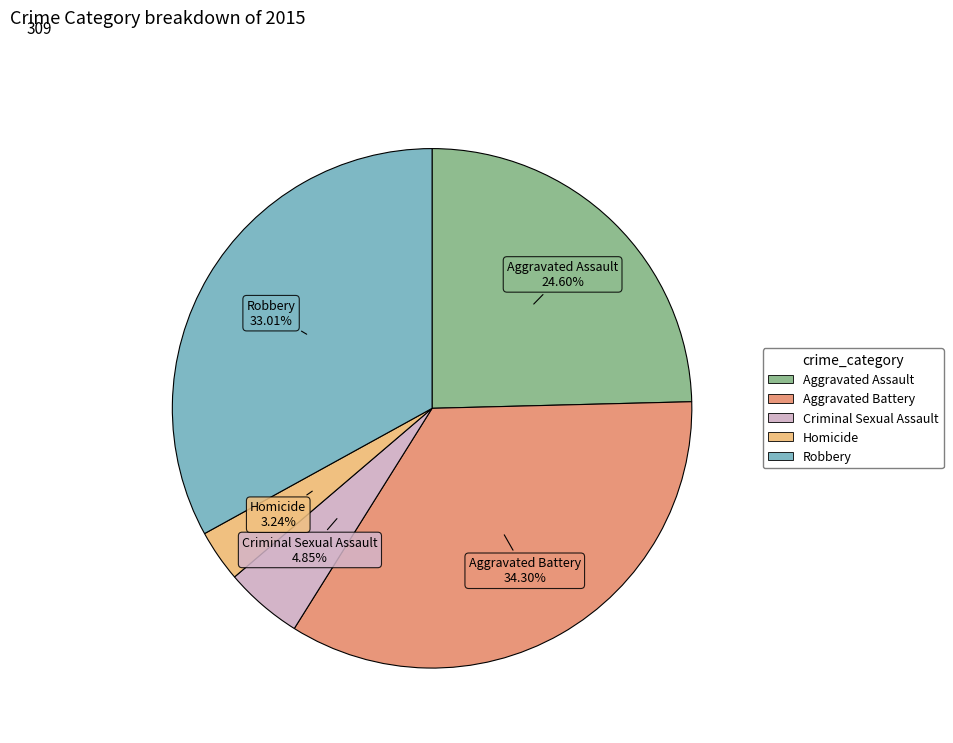

Do Robbery and Homicide together represent more than half of the pie?

No